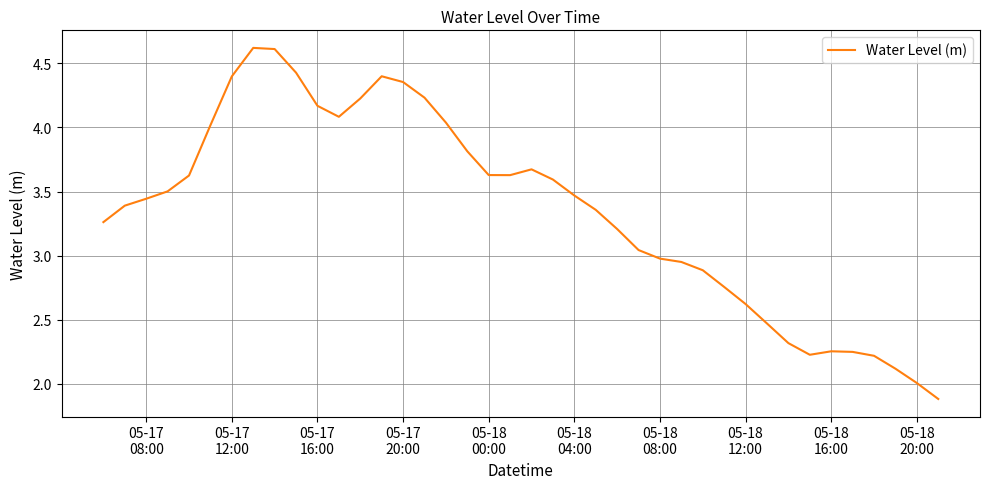

What is the difference between the maximum and minimum values?

2.7